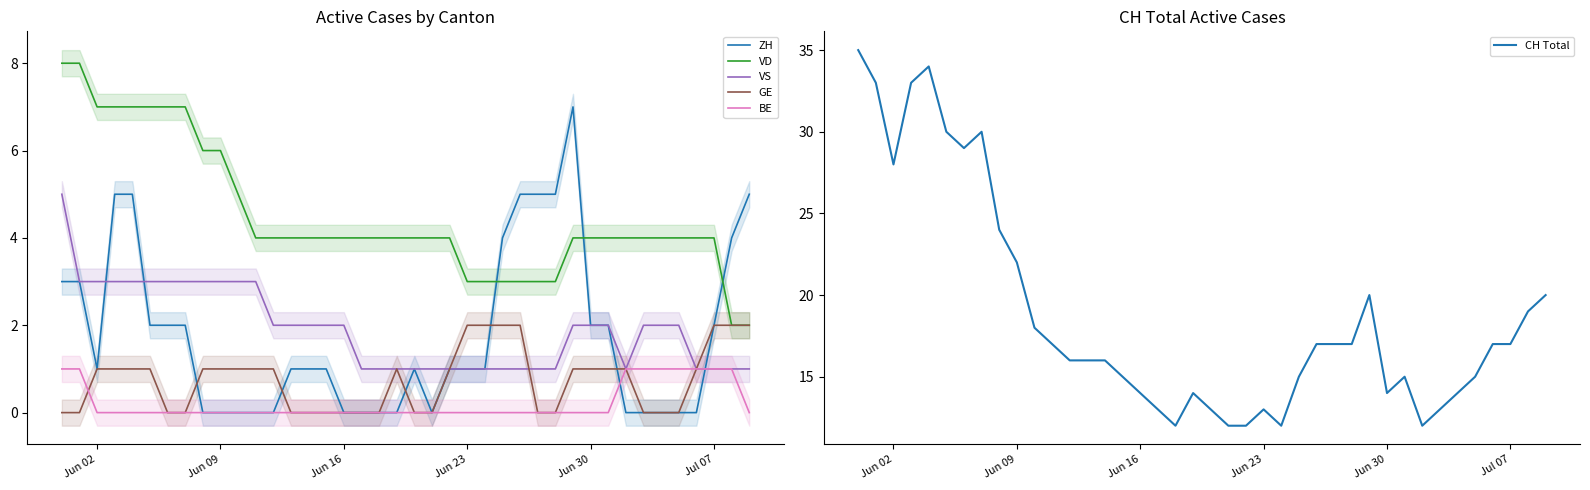

True or false: VD and VS intersect in this chart.

False